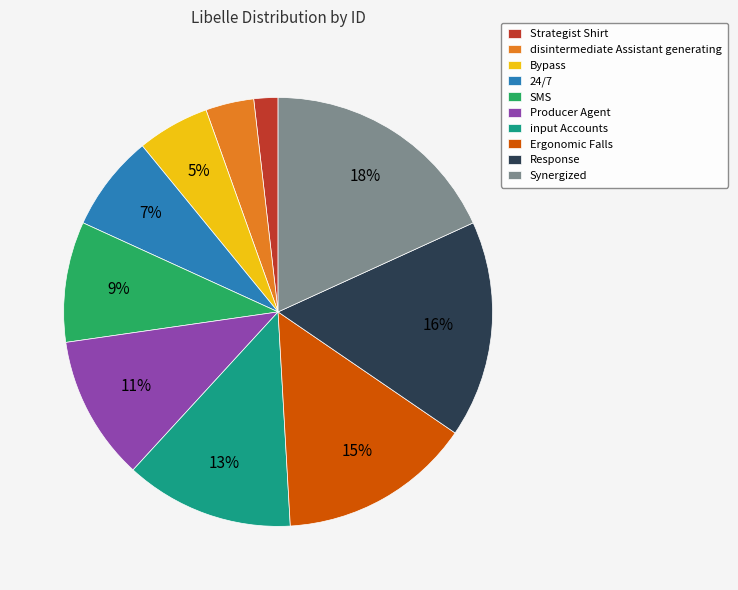

How many segments does this pie chart have?

10